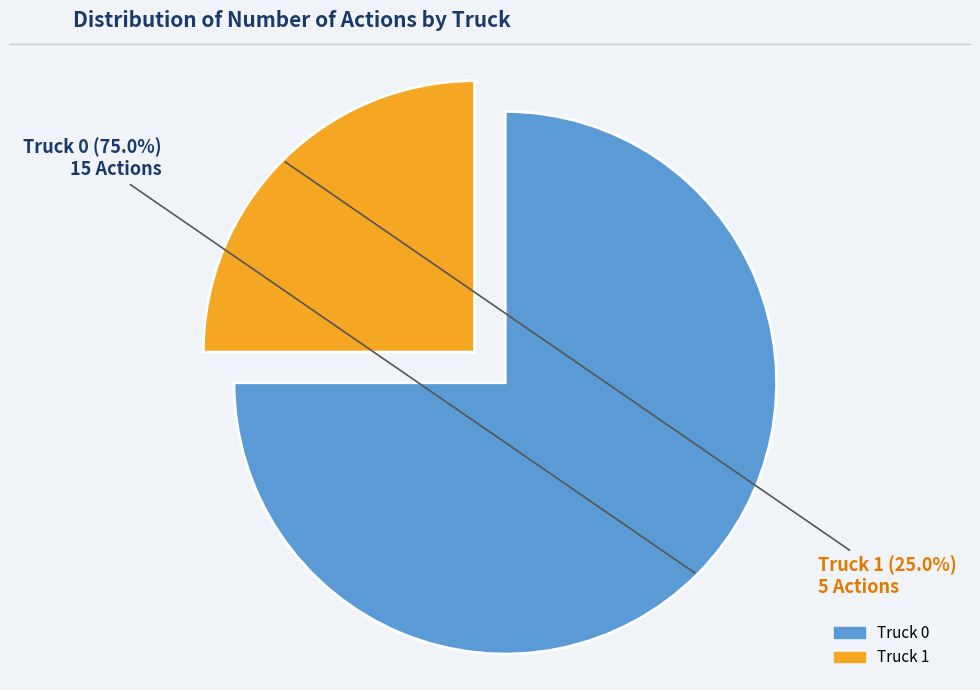

Is Truck 1 the majority of the pie?

No